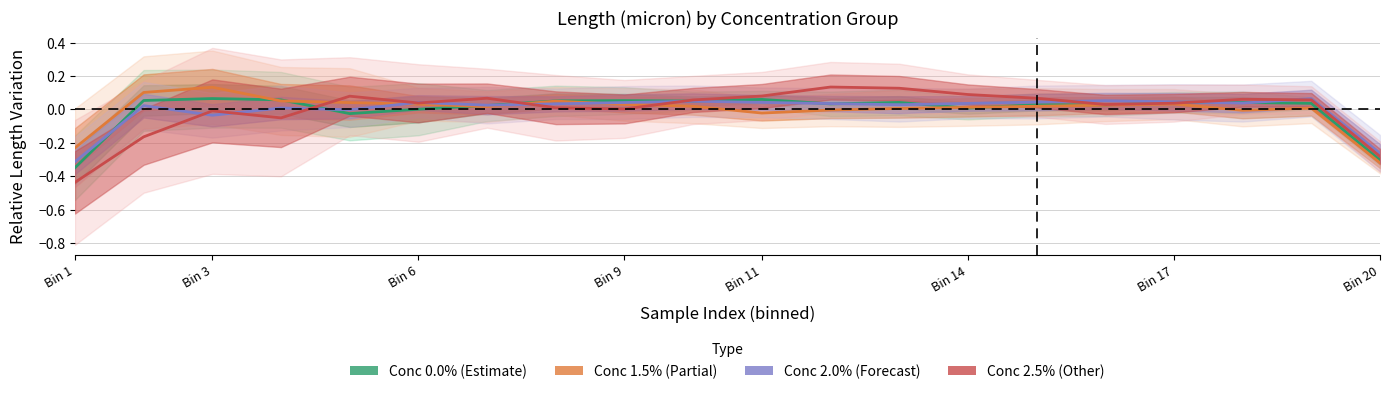

What is the label of the 18th point from the right?

Bin 3